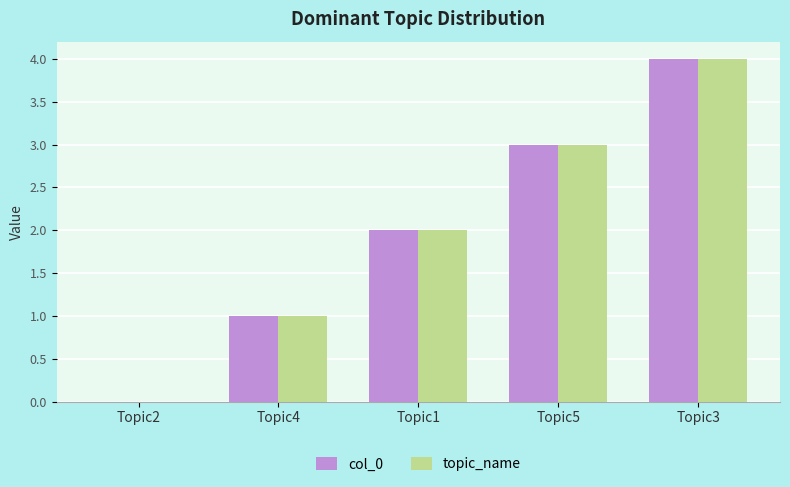

Which category has the highest value in the topic_name series?

Topic3